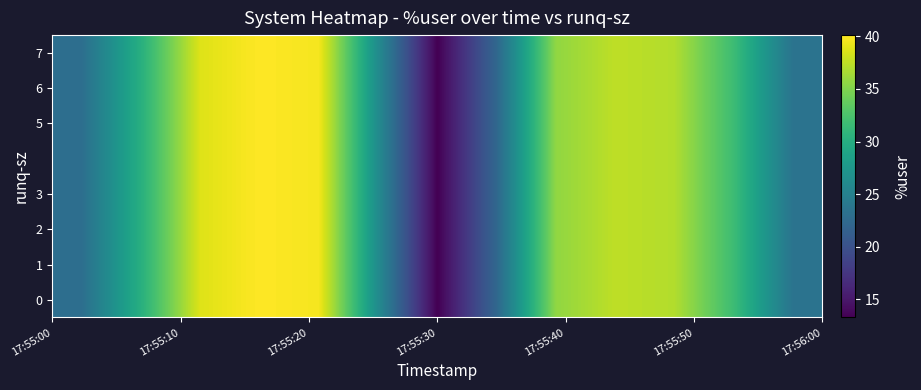

Which series has the largest total across all categories?

row_0